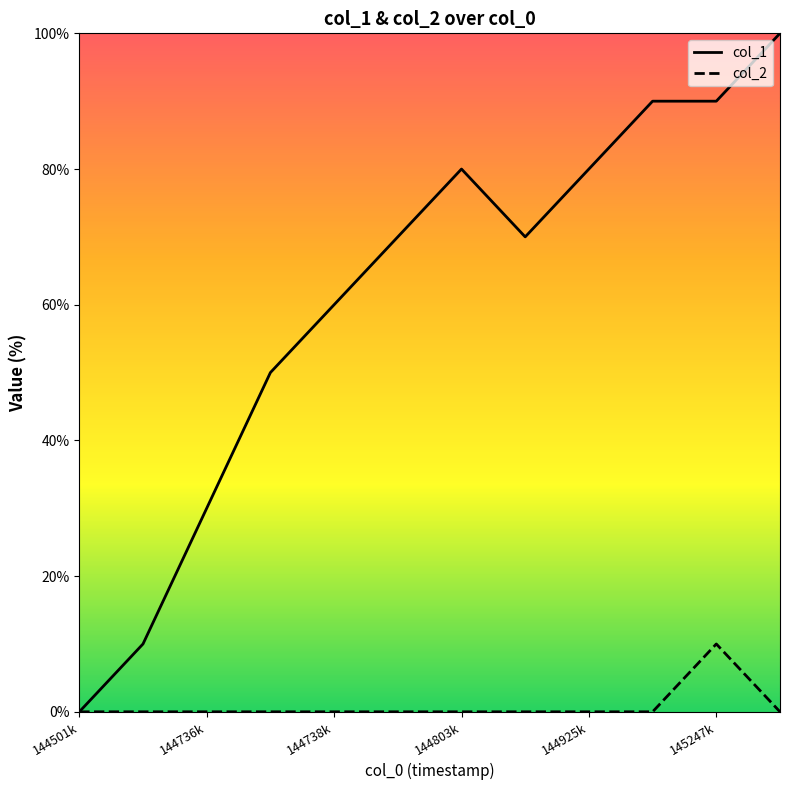

True or false: col_2 and col_1 intersect in this chart.

False